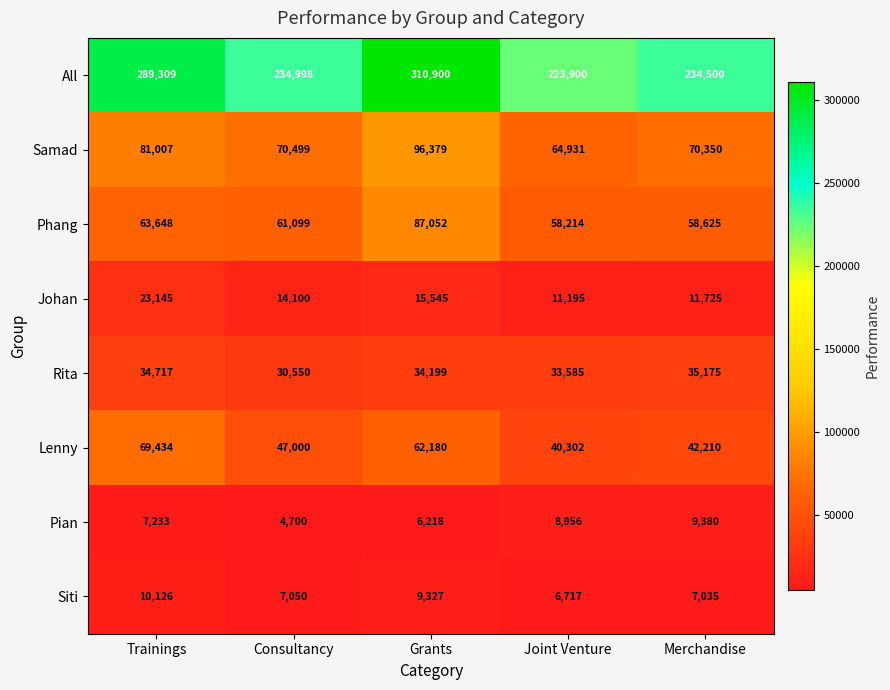

What is the spread (max minus min) of values at Merchandise?

227465